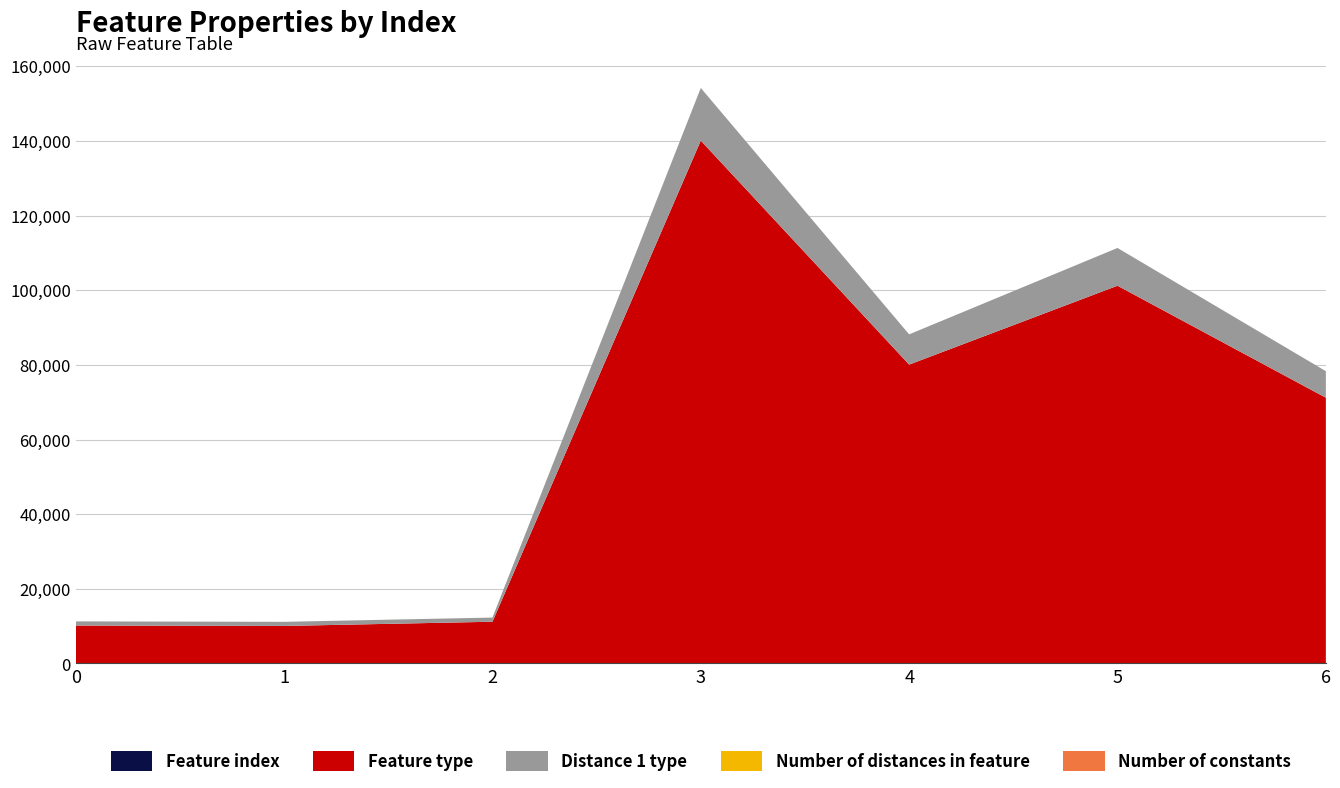

Reading left to right, transcribe all the data shown in this chart.

Feature index: 15	0	30	13	7	39	36
Feature type: 10155	10055	11155	140055	80055	101155	71155
Distance 1 type: 1101	1100	1111	14100	8100	10111	7111
Number of distances in feature: 4	1	4	1	1	4	4
Number of constants: 1	1	1	1	1	1	1